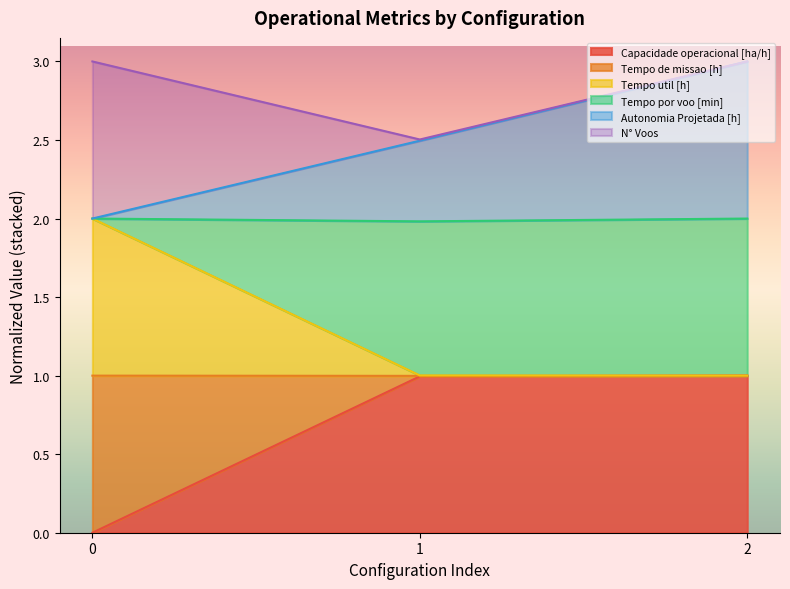

How many lines are shown in the chart?

6